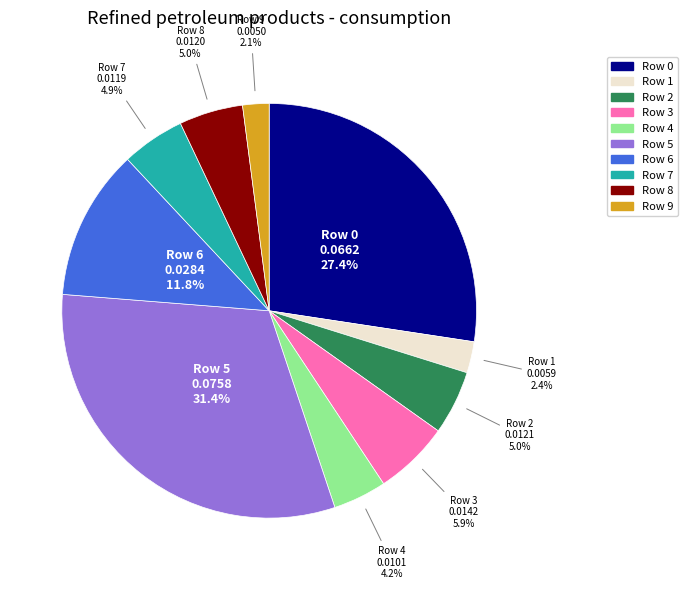

What is the largest slice in the pie chart?

Row 5